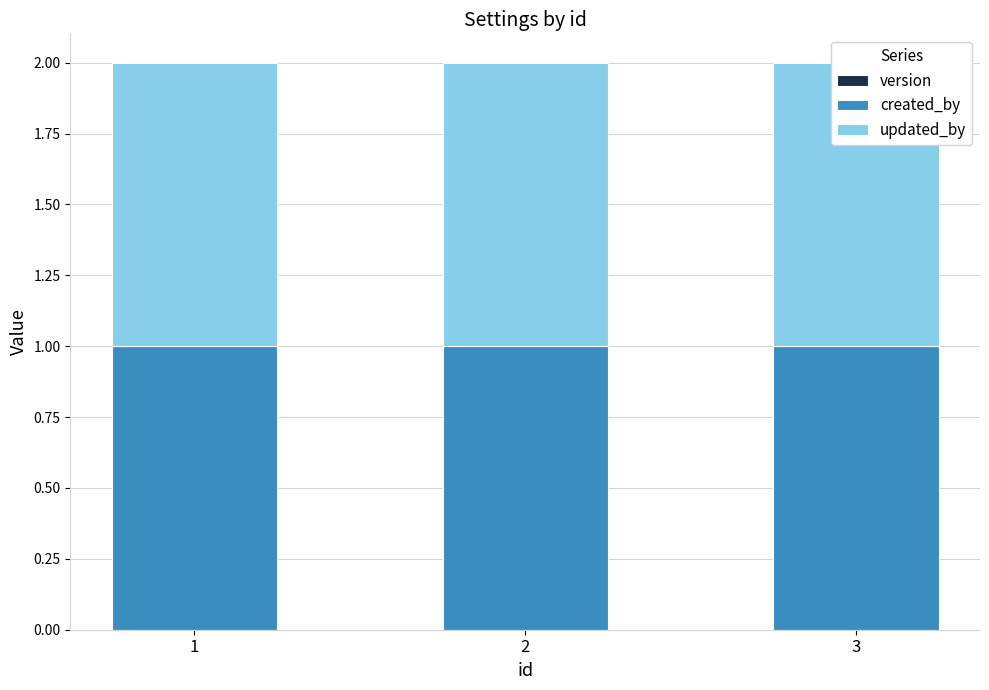

What is the spread (max minus min) of values at 2?

1